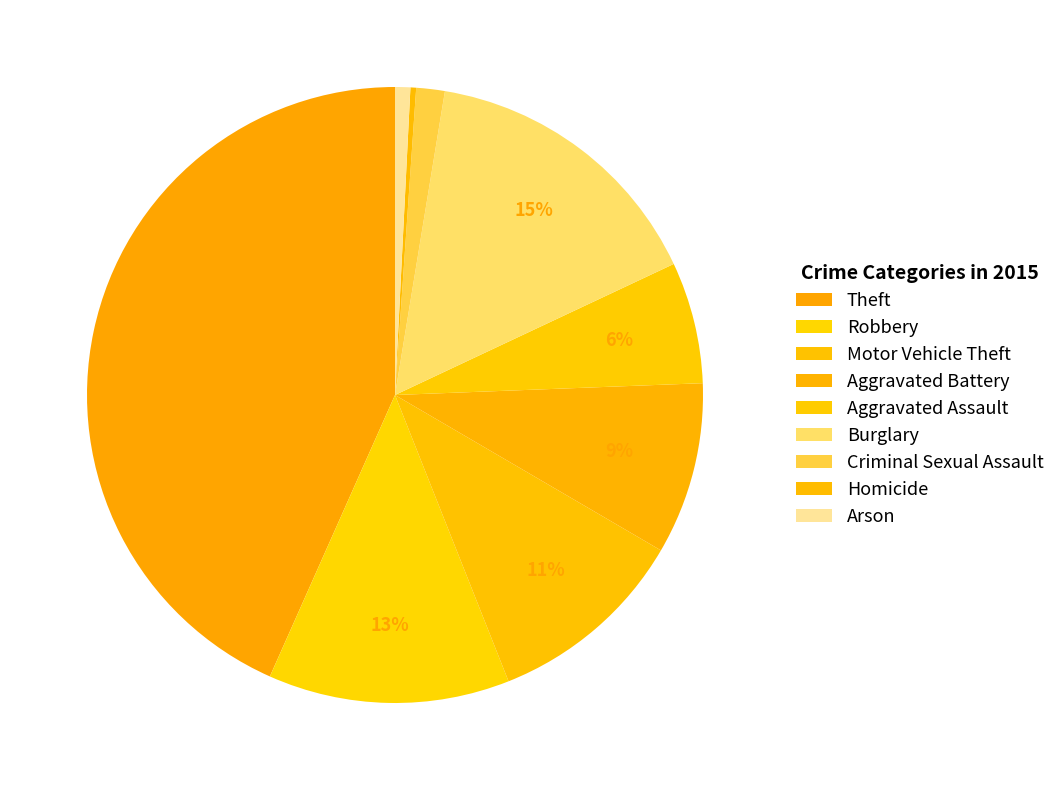

To the nearest percent, what is the average slice percentage?

11%